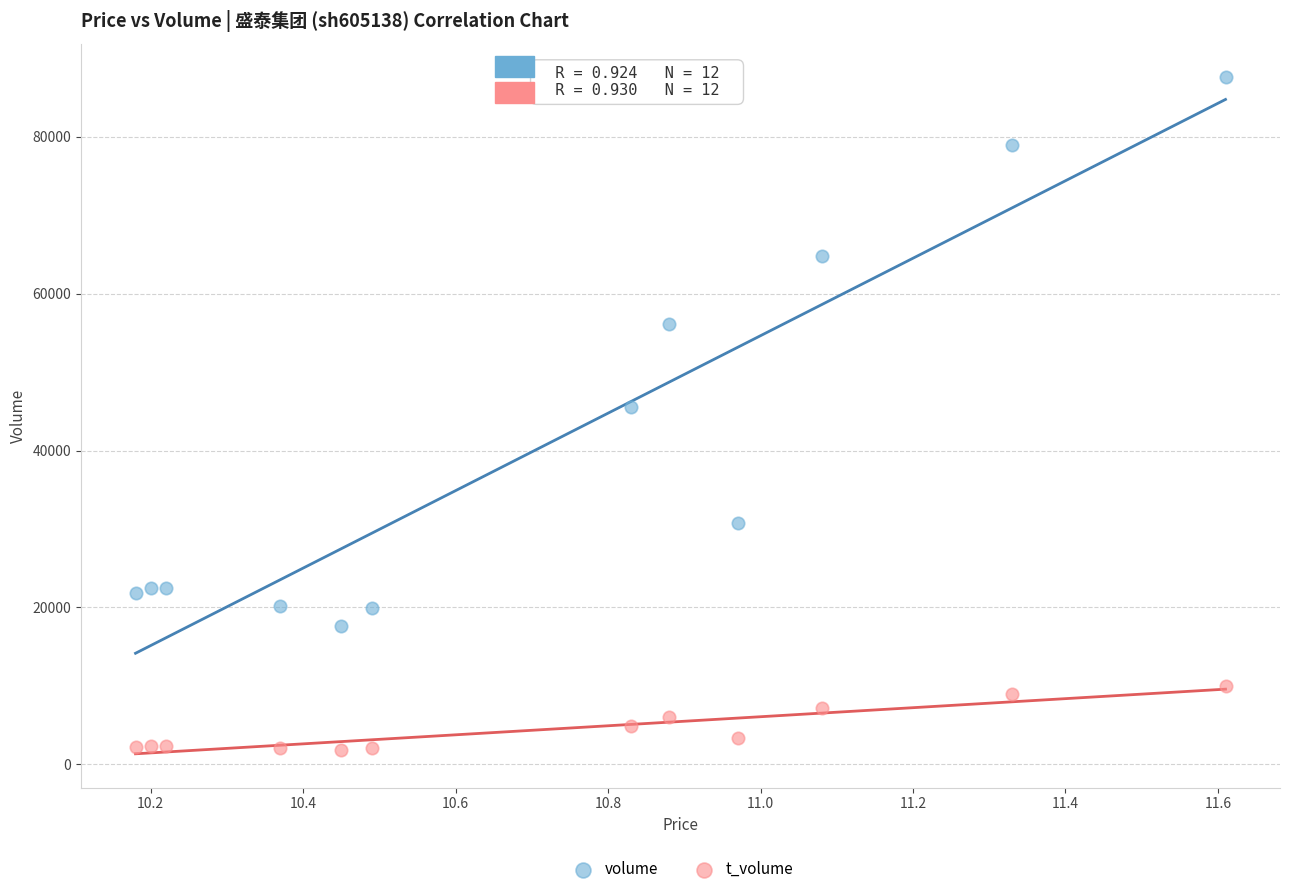

In the volume series, what Y value is closest to 52606?

56159